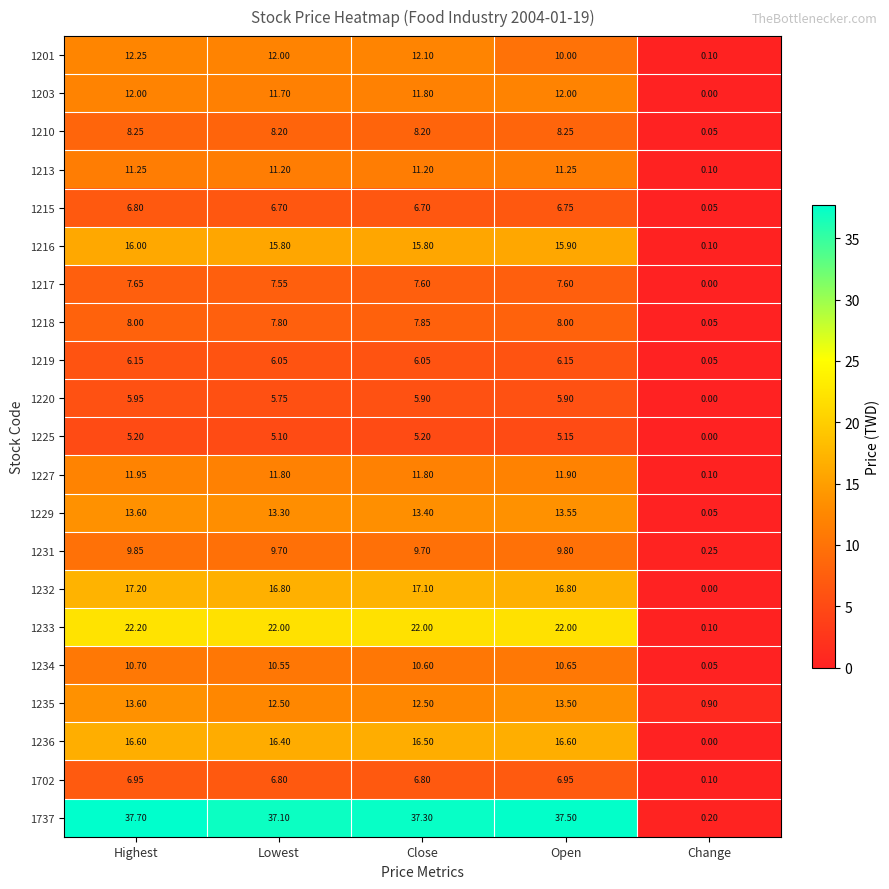

At how many categories does at least one series exceed 7?

4